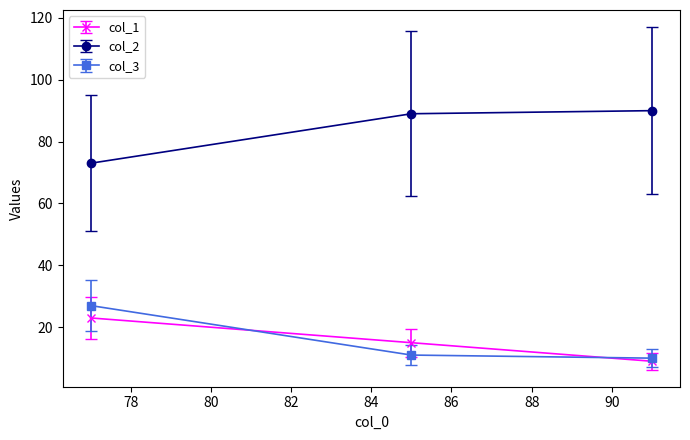

Which series has the largest total across all categories?

col_2